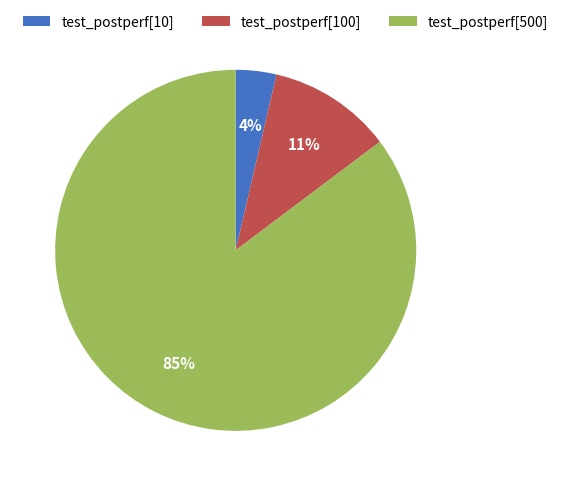

Do test_postperf[100] and test_postperf[500] together represent more than half of the pie?

Yes